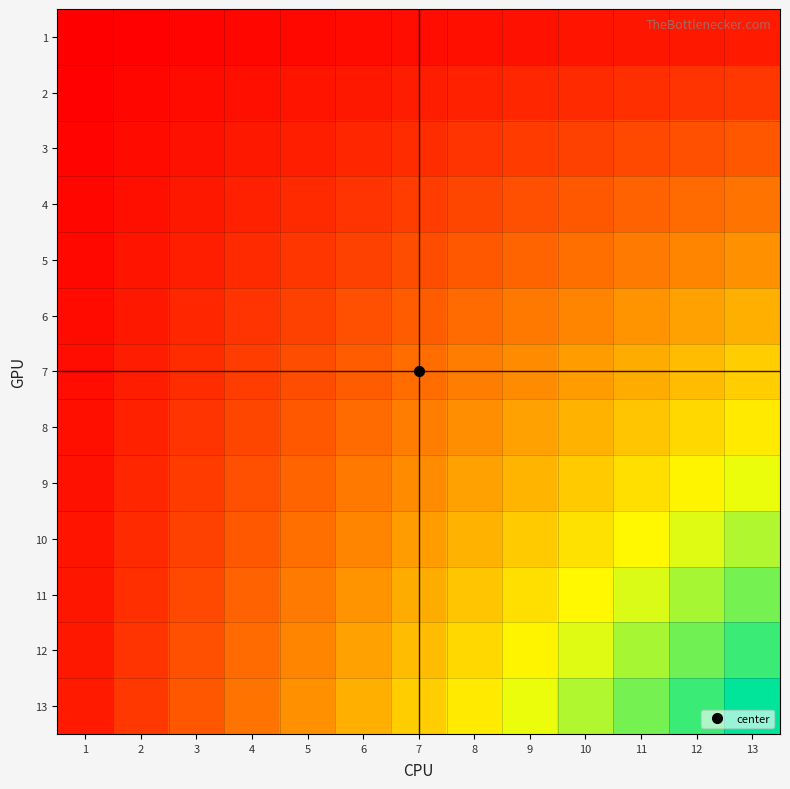

At 6, list the series in order from largest to smallest.

13, 12, 11, 10, 9, 8, 7, 6, 5, 4, 3, 2, 1